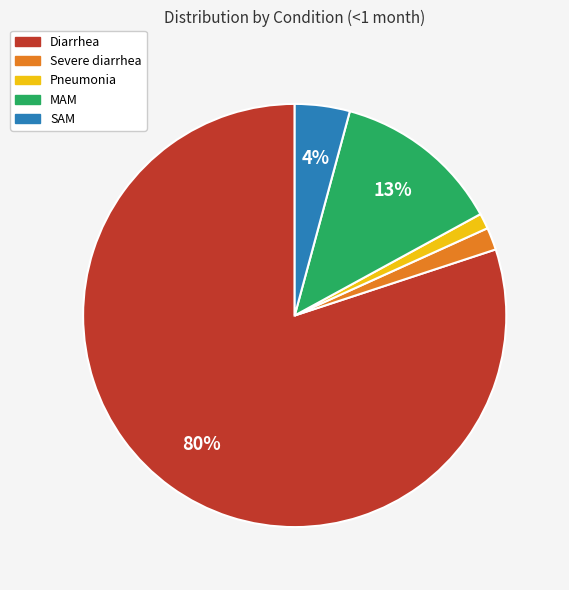

What is the majority slice?

Diarrhea